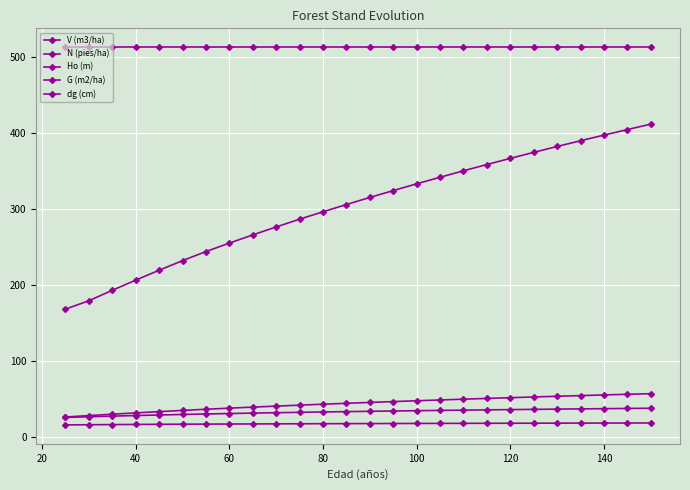

How many lines are shown in the chart?

5